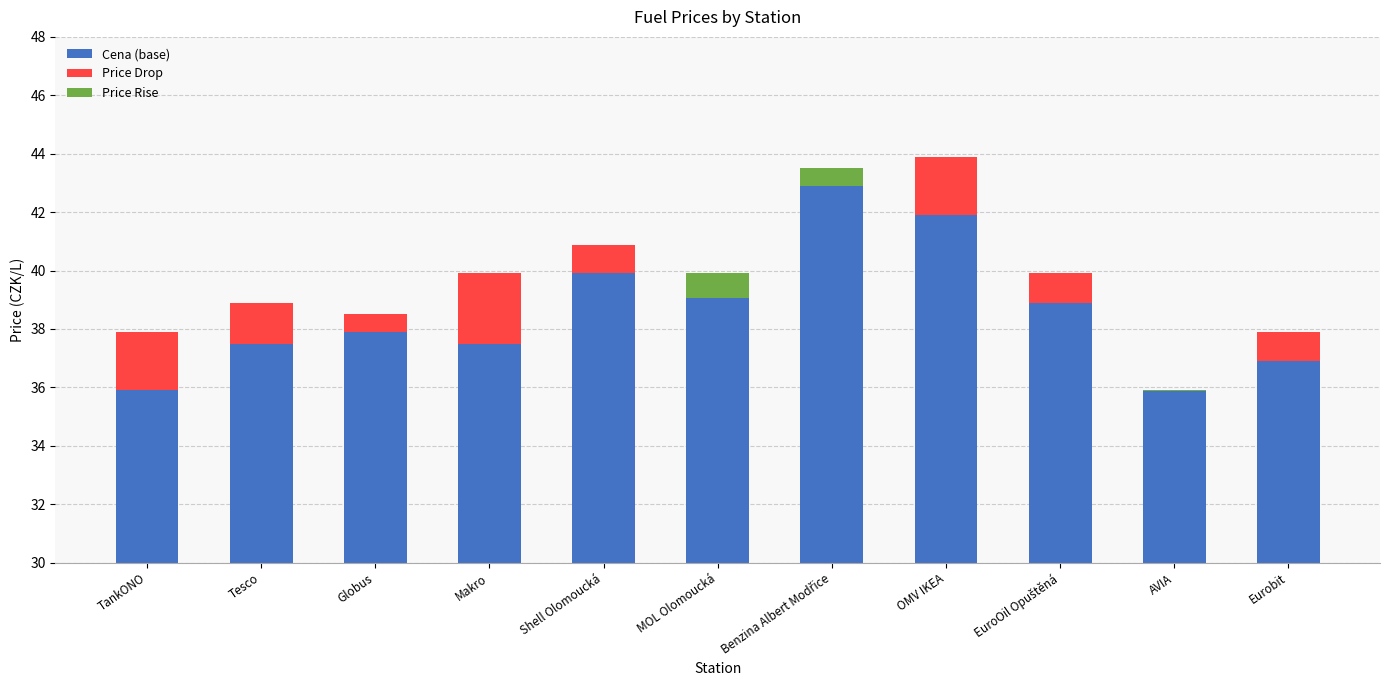

Rank the series by their maximum value, from lowest to highest.

Price Rise, Price Drop, Cena (base)